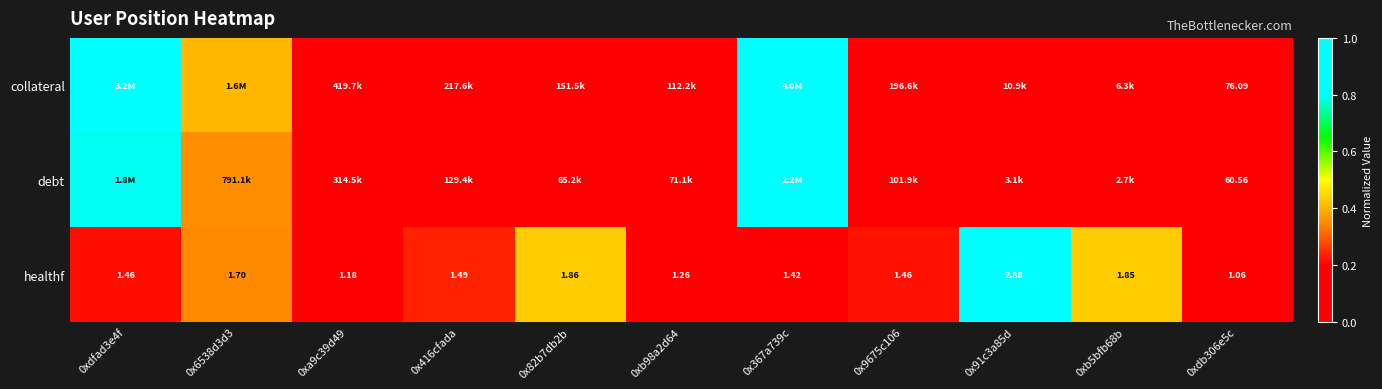

At which category is the sum across all series the highest?

0x367a739c